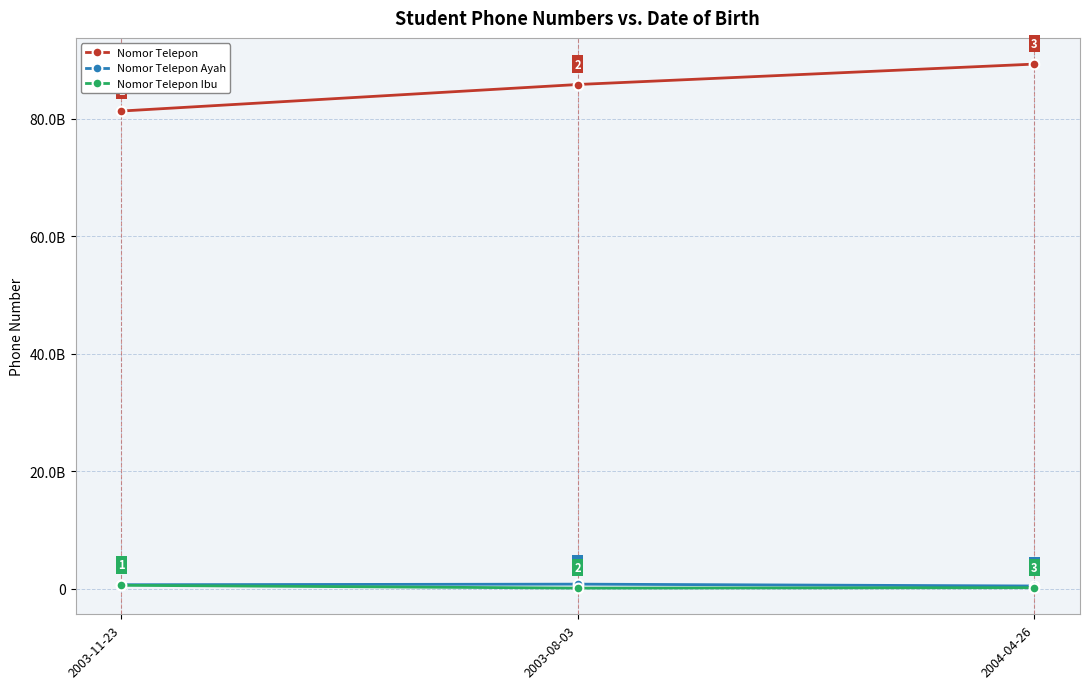

Does the chart have visible grid lines?

Yes